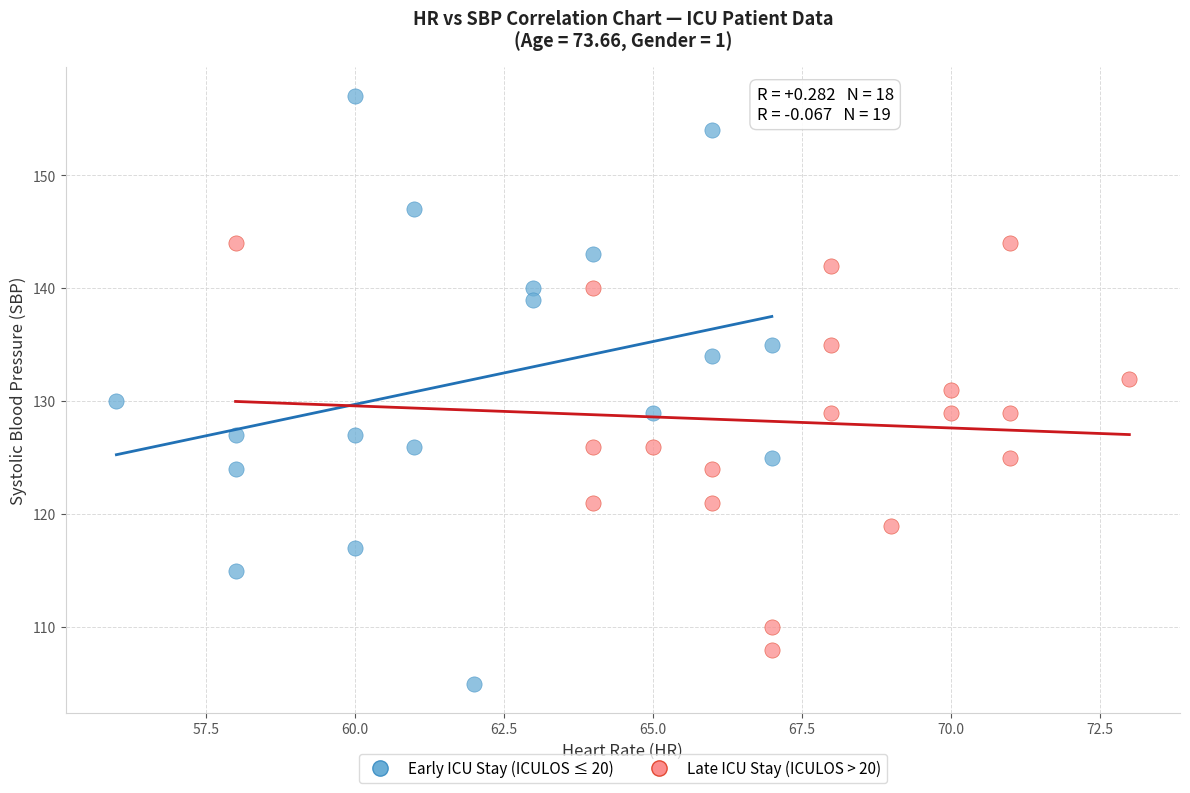

Which series has the widest spread of Y values?

Early ICU Stay (ICULOS ≤ 20)